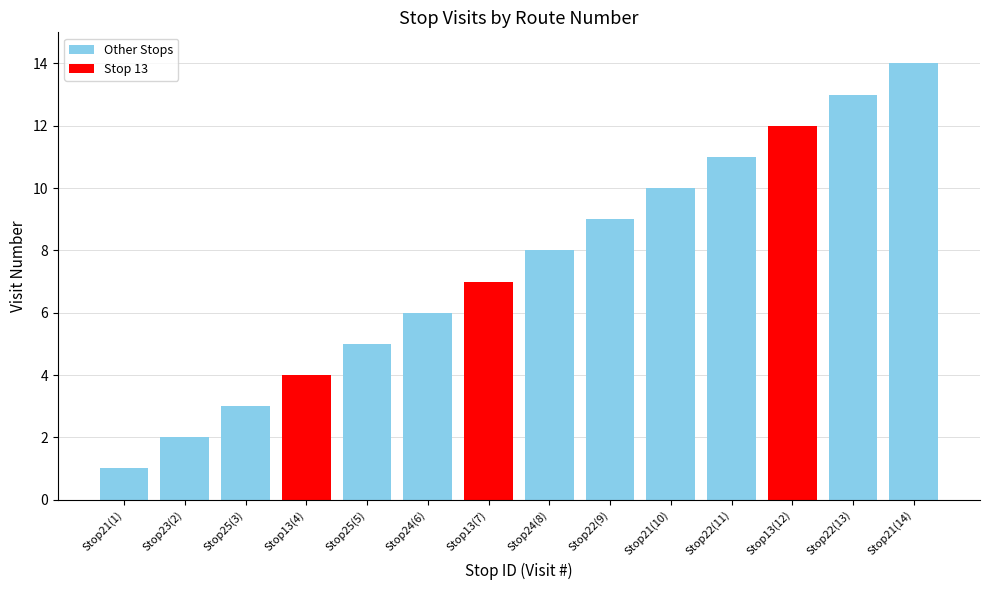

Which category has the lowest value across all series?

21